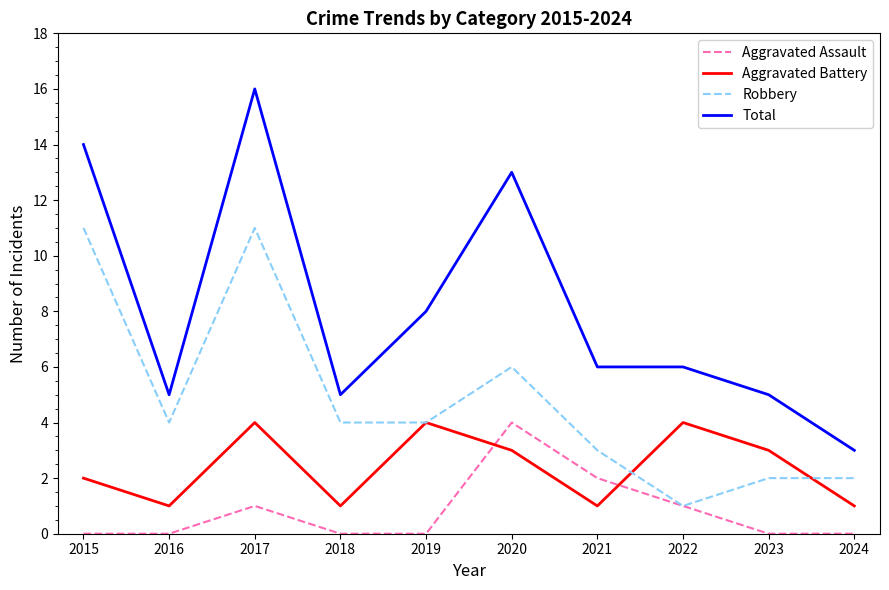

Which series has the largest range (max minus min)?

Total